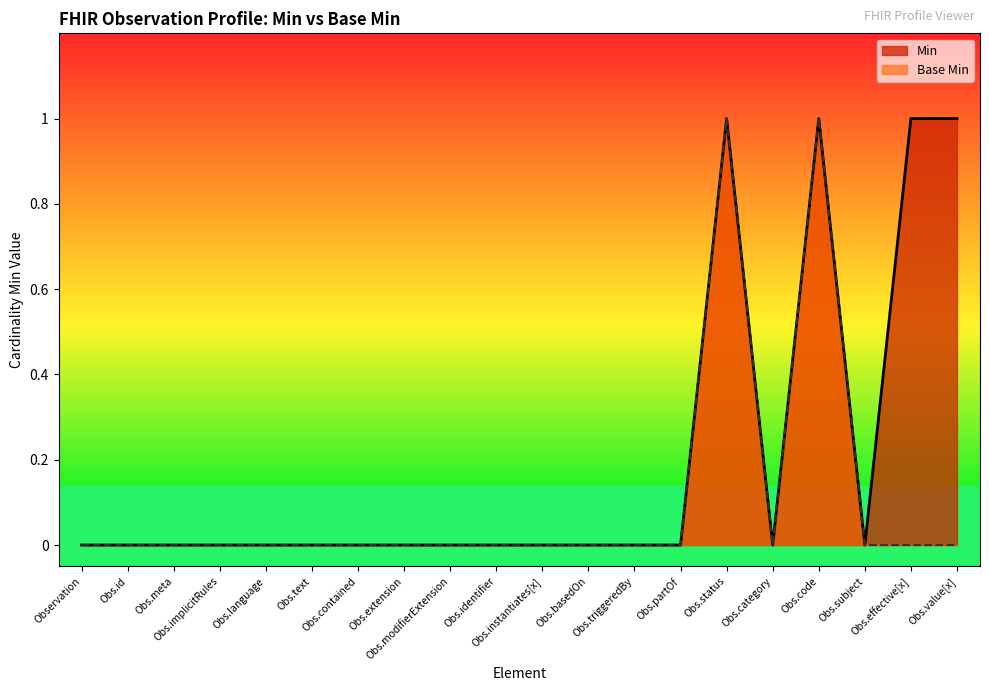

What is the difference between the maximum and minimum values in the Min series?

1